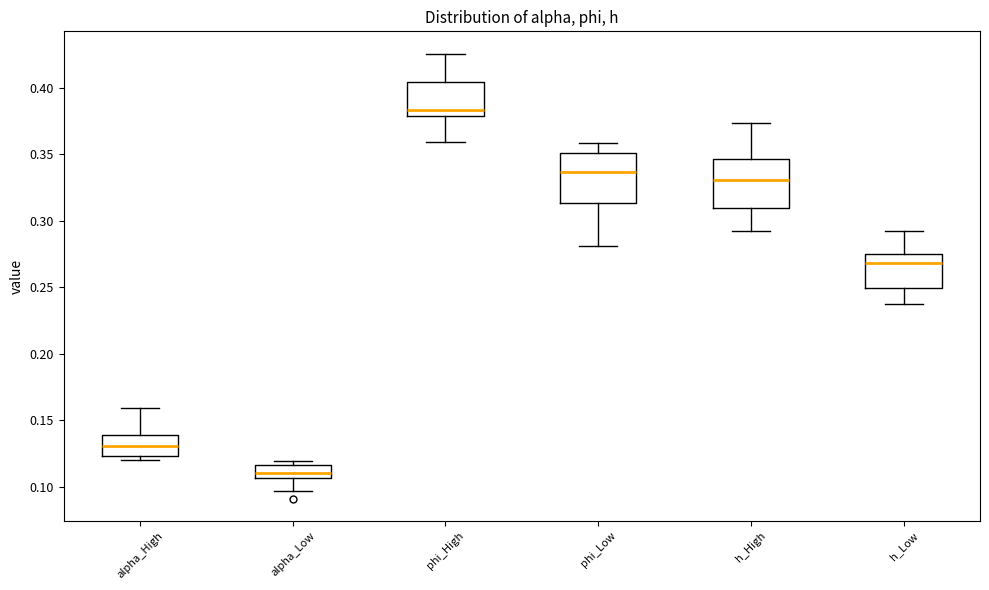

Reading left to right, transcribe this box plot: for each box, give where its median line is, the range the box spans, and where its two whiskers end, as read against the y-axis. The values are not printed on the chart, so give them approximately, as read against the axis.

alpha_High: median 0.130, box 0.125 to 0.140, whiskers 0.120 to 0.160
alpha_Low: median 0.110, box 0.105 to 0.115, whiskers 0.095 to 0.120
phi_High: median 0.385, box 0.380 to 0.405, whiskers 0.360 to 0.425
phi_Low: median 0.335, box 0.315 to 0.350, whiskers 0.280 to 0.360
h_High: median 0.330, box 0.310 to 0.345, whiskers 0.290 to 0.375
h_Low: median 0.270, box 0.250 to 0.275, whiskers 0.240 to 0.290